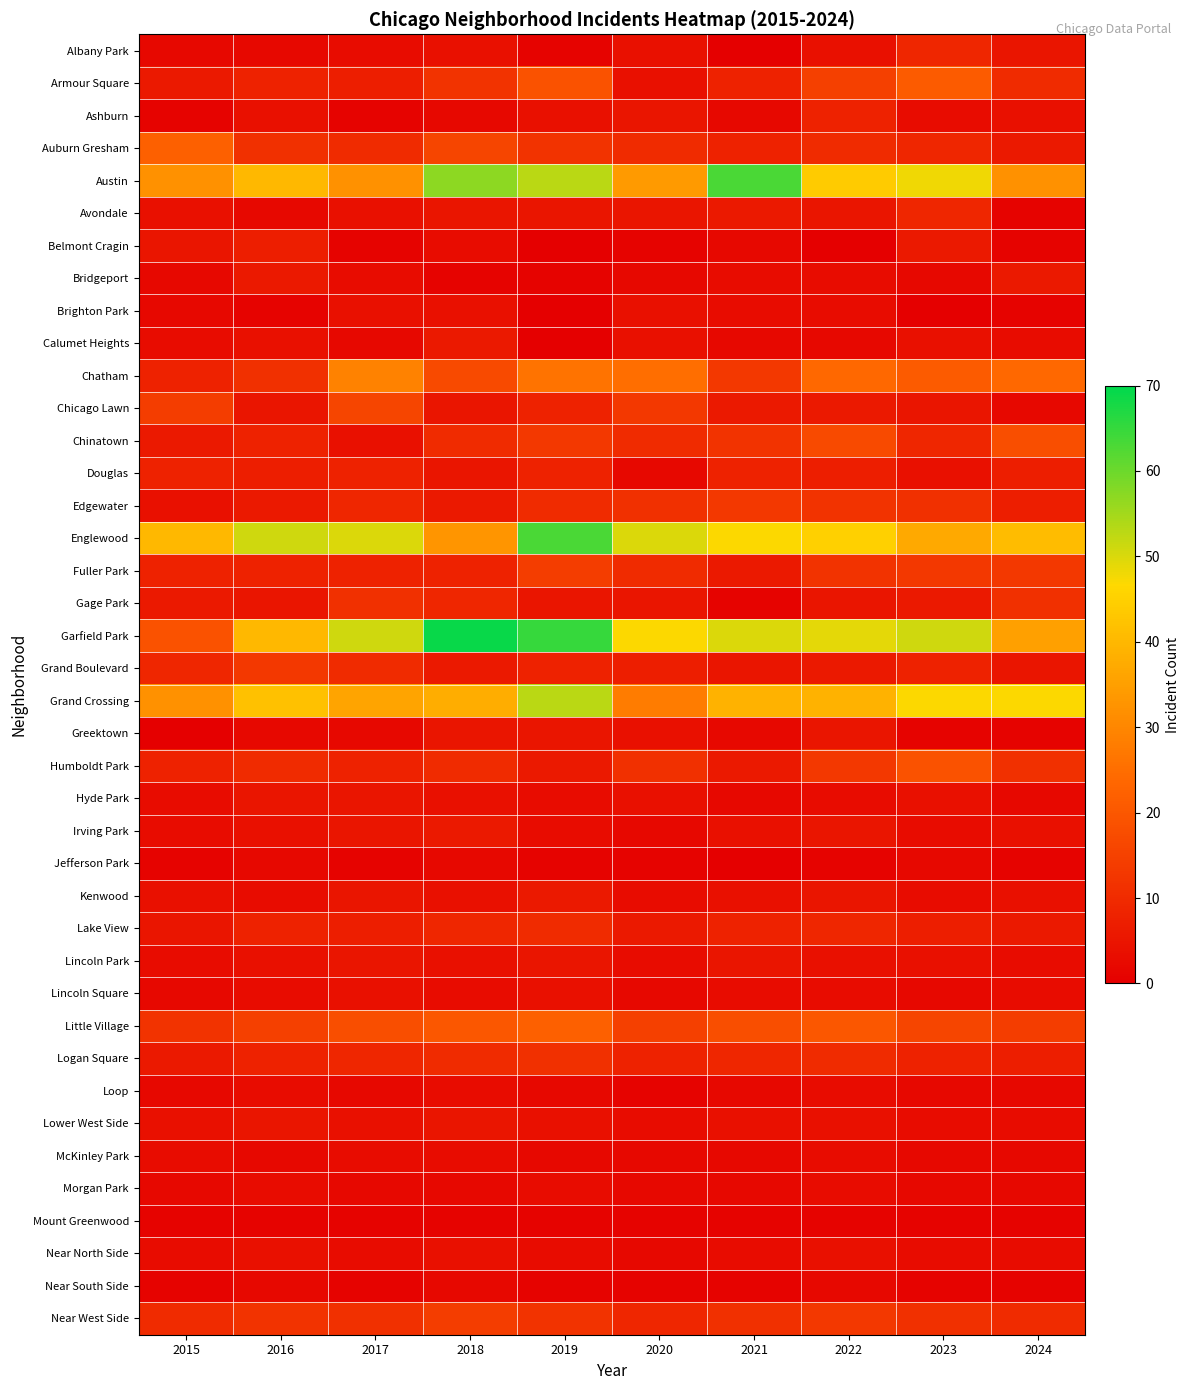

Rank the series at 2021 from lowest to highest value.

Albany Park, Jefferson Park, Gage Park, Mount Greenwood, Near South Side, Ashburn, Belmont Cragin, Calumet Heights, Greektown, Hyde Park, Loop, McKinley Park, Morgan Park, Bridgeport, Brighton Park, Lincoln Square, Near North Side, Irving Park, Kenwood, Lower West Side, Grand Boulevard, Lincoln Park, Avondale, Chicago Lawn, Fuller Park, Humboldt Park, Armour Square, Auburn Gresham, Douglas, Lake View, Logan Square, Near West Side, Chinatown, Chatham, Edgewater, Little Village, Grand Crossing, Englewood, Garfield Park, Austin